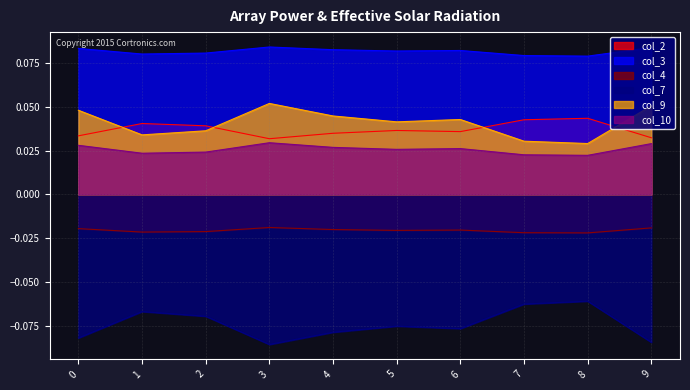

The col_2 series shows 0.1 at 7. True or false?

False